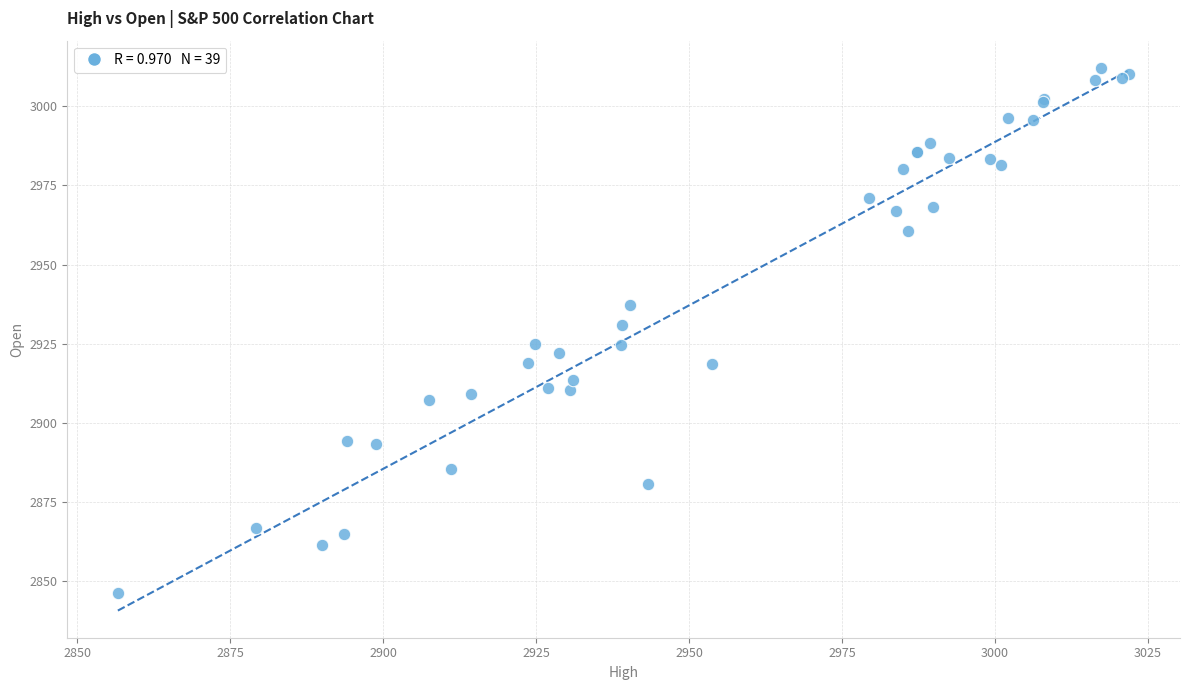

What Y value in the scatter plot is closest to 2929?

2930.9